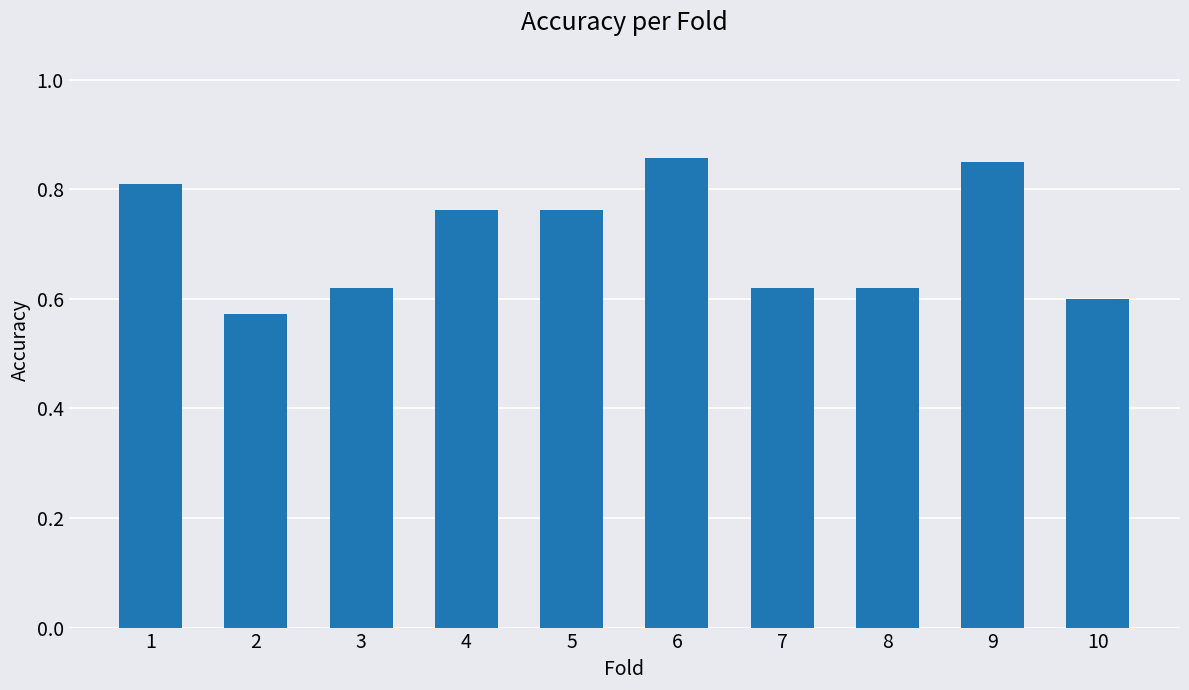

How many values are between 0 and 1?

10